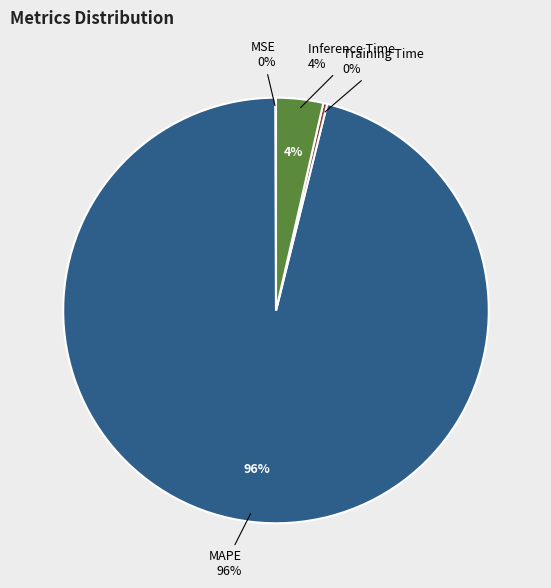

Is there any slice that represents more than half of the pie?

Yes